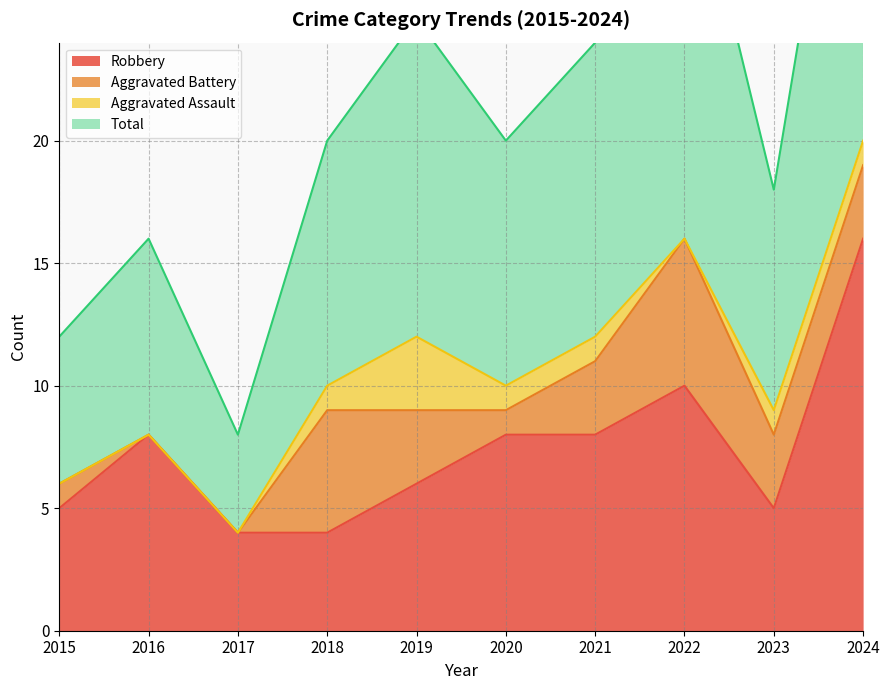

True or false: Robbery has a value of 16 at 2024.

True